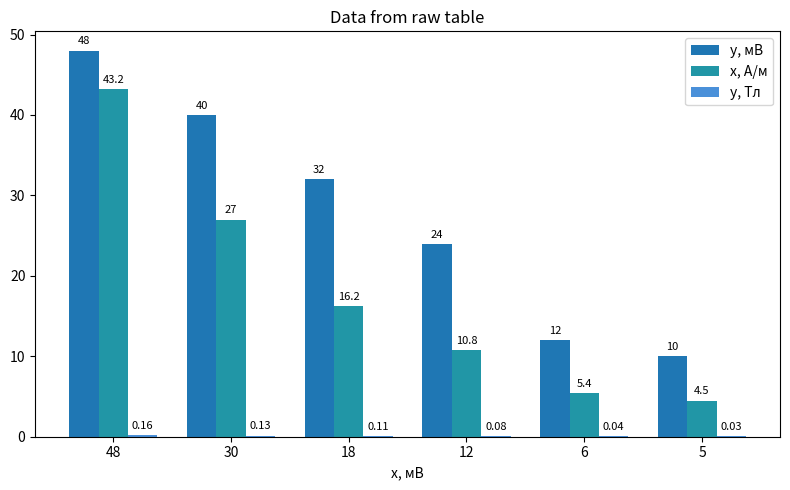

Which series has the largest range (max minus min)?

x, А/м